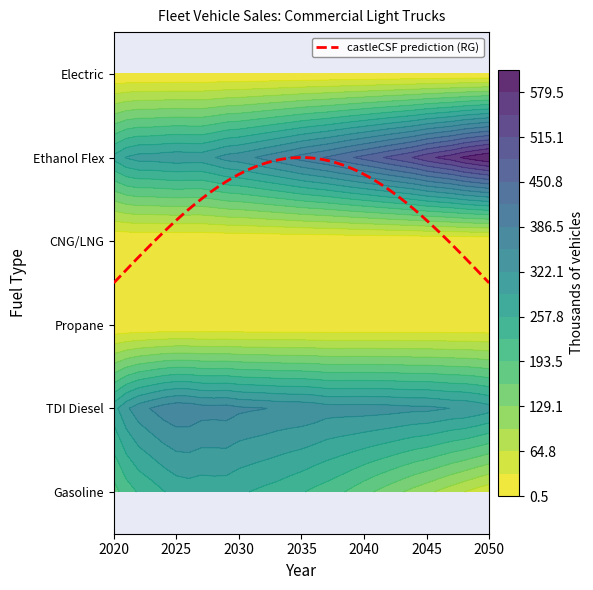

Between 2022 and 2035, which series saw the biggest shift?

Ethanol Flex